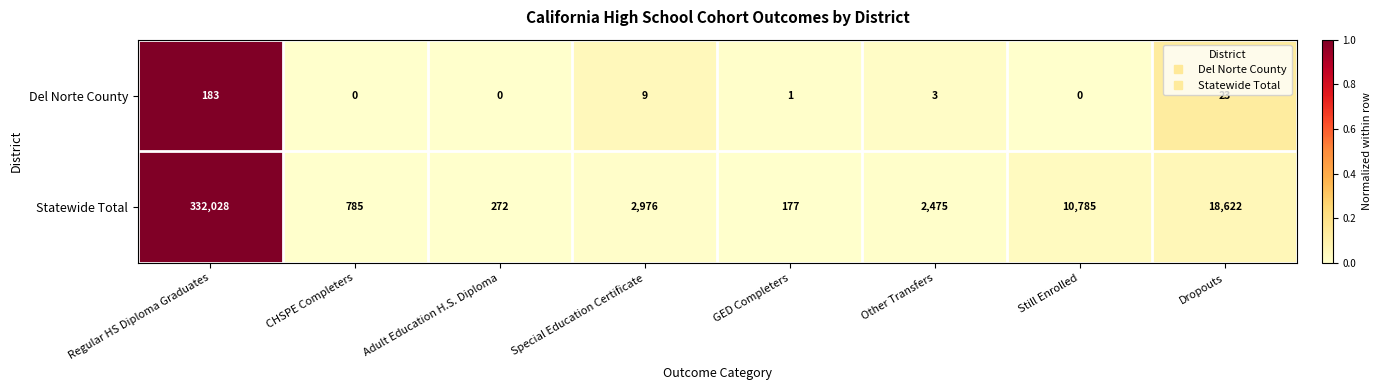

Reading right to left, list all the values displayed in this chart.

Del Norte County: Dropouts=23	Still Enrolled=0	Other Transfers=3	GED Completers=1	Special Education Certificate=9	Adult Education H.S. Diploma=0	CHSPE Completers=0	Regular HS Diploma Graduates=183
Statewide Total: Dropouts=18622	Still Enrolled=10785	Other Transfers=2475	GED Completers=177	Special Education Certificate=2976	Adult Education H.S. Diploma=272	CHSPE Completers=785	Regular HS Diploma Graduates=332028